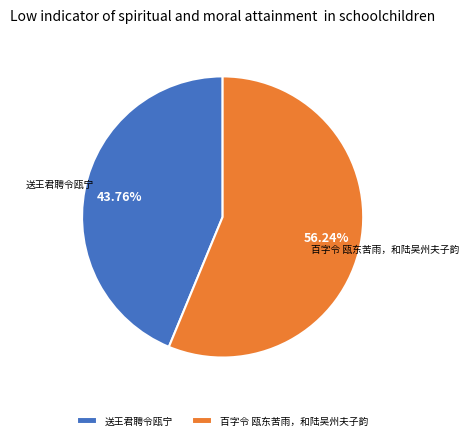

Which category has the biggest portion of the pie?

百字令 瓯东苦雨，和陆吴州夫子韵